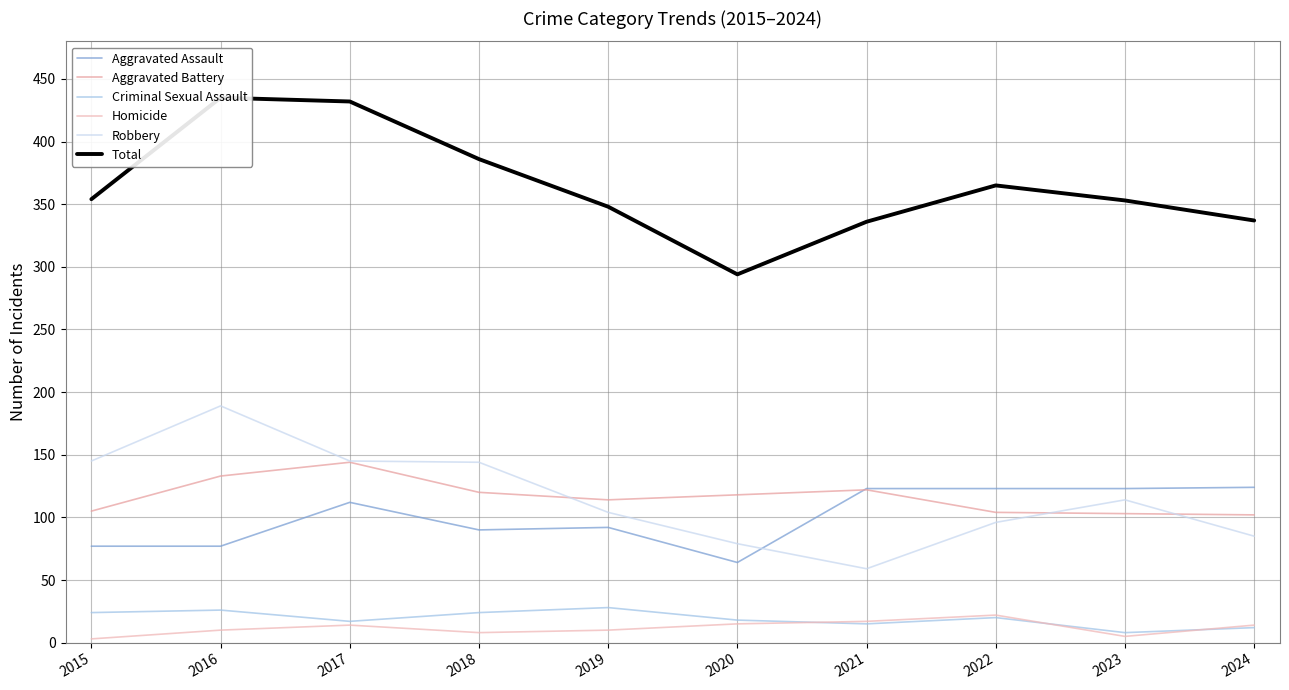

Between 2016 and 2017, which is larger?

2017